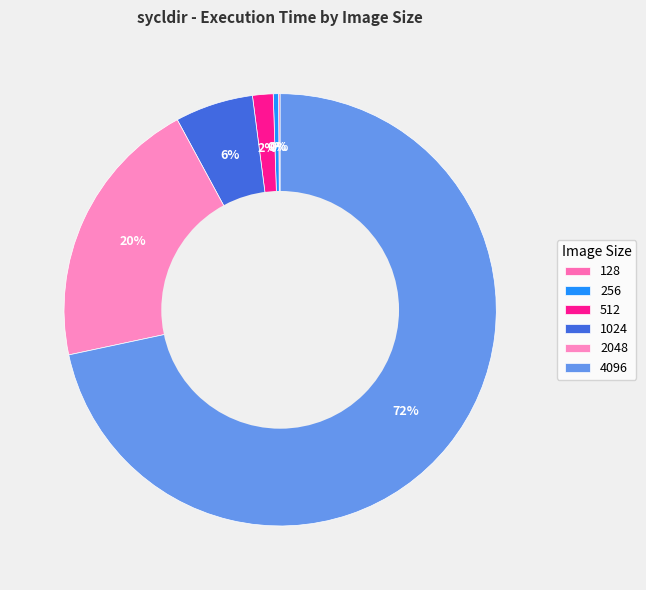

Is it true that 4096 is 82% of the pie?

False